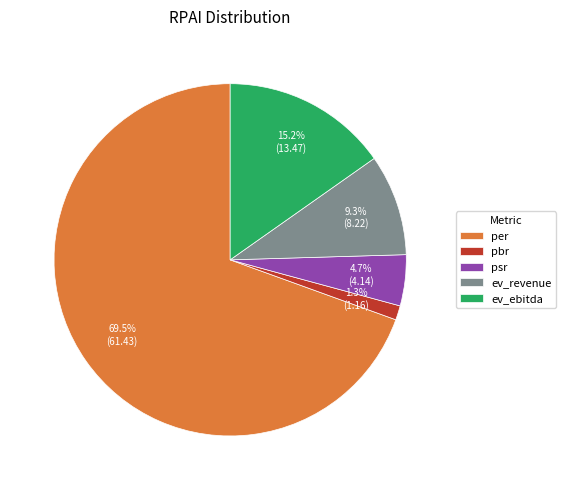

Is psr the majority of the pie?

No